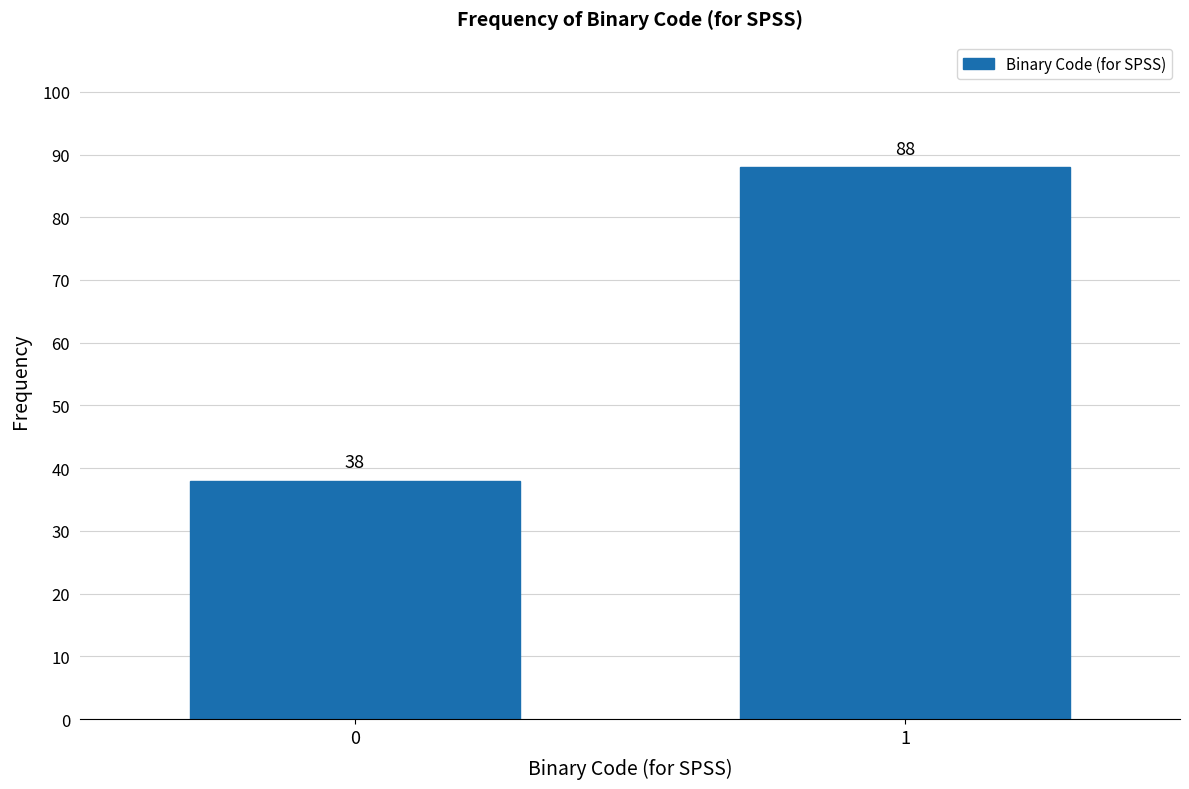

Reading left to right, extract all data points from this chart.

38	88